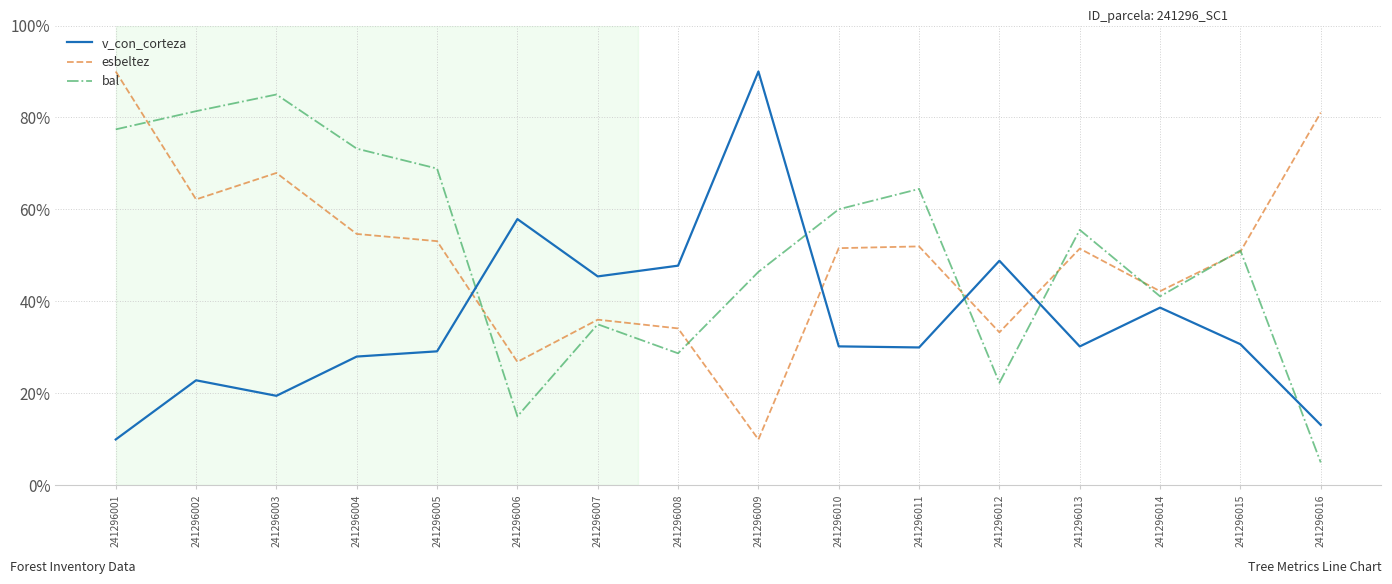

True or false: bal has a value of 30.4 at 241296012.

False